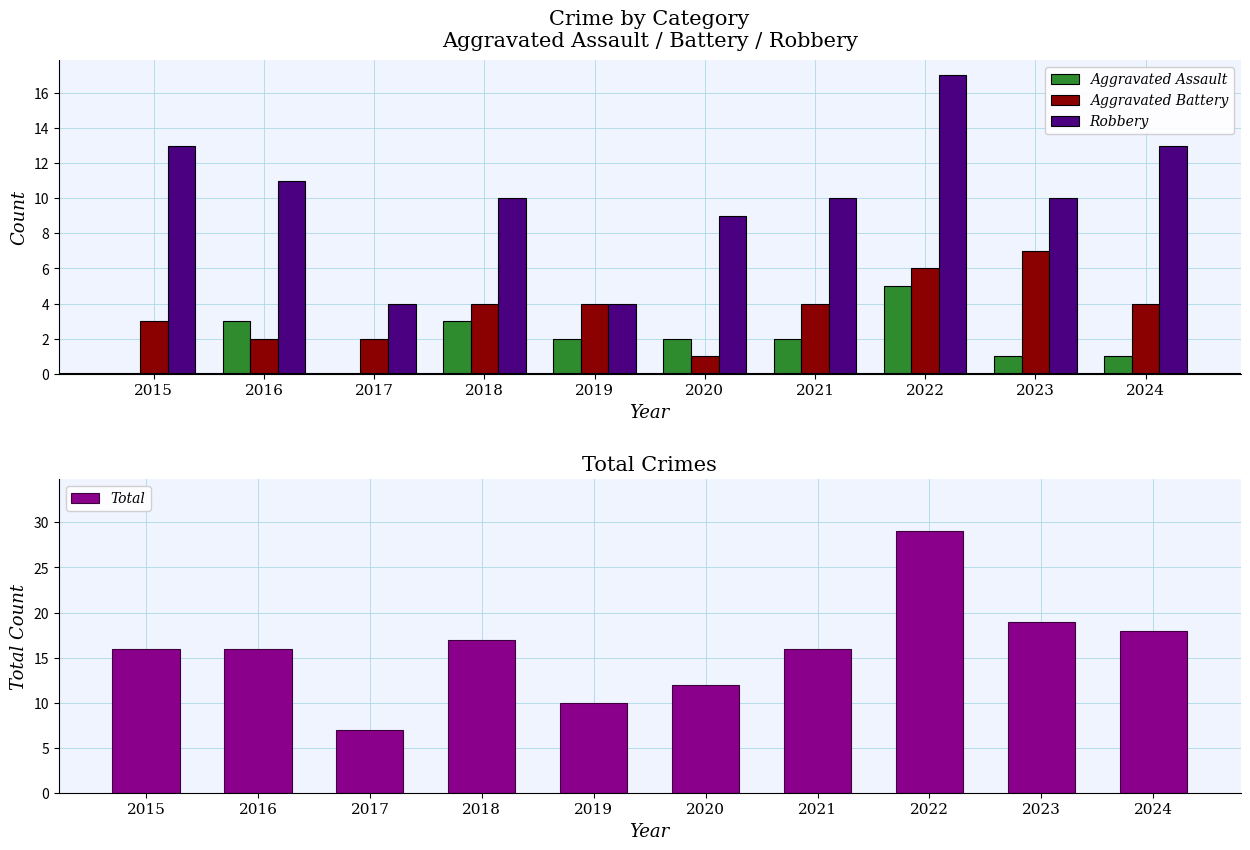

Which category has the lowest value in the Robbery series?

2017